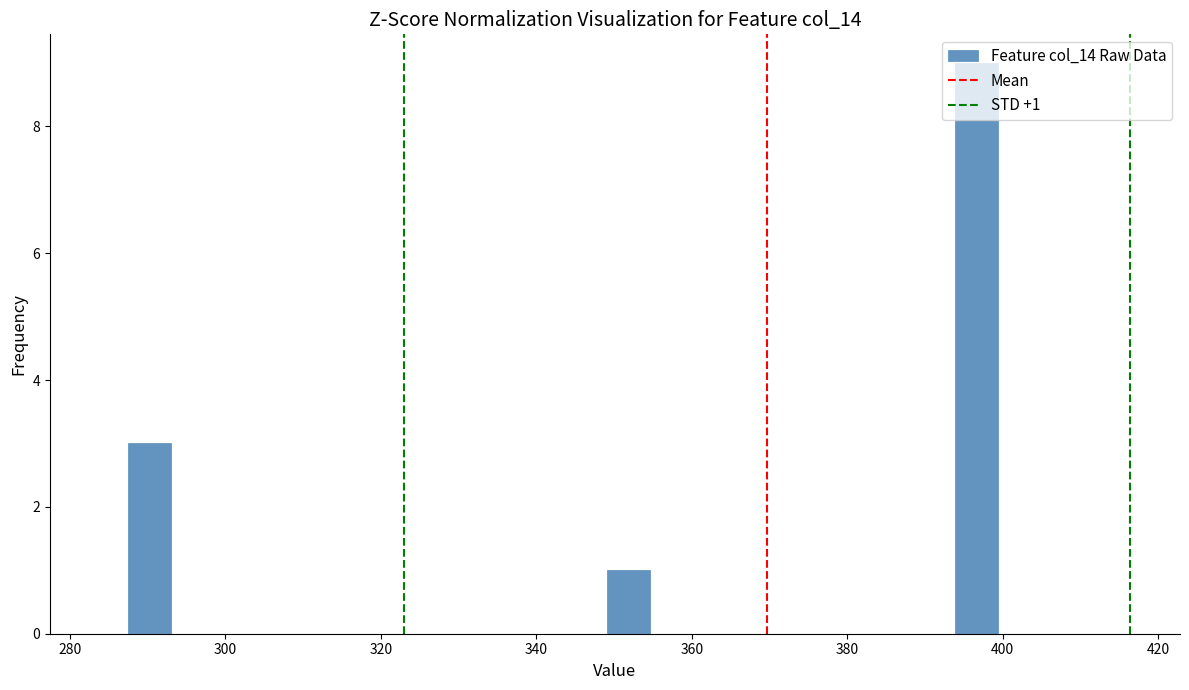

Read against the x-axis, roughly where is the centre of the tallest bar?

396